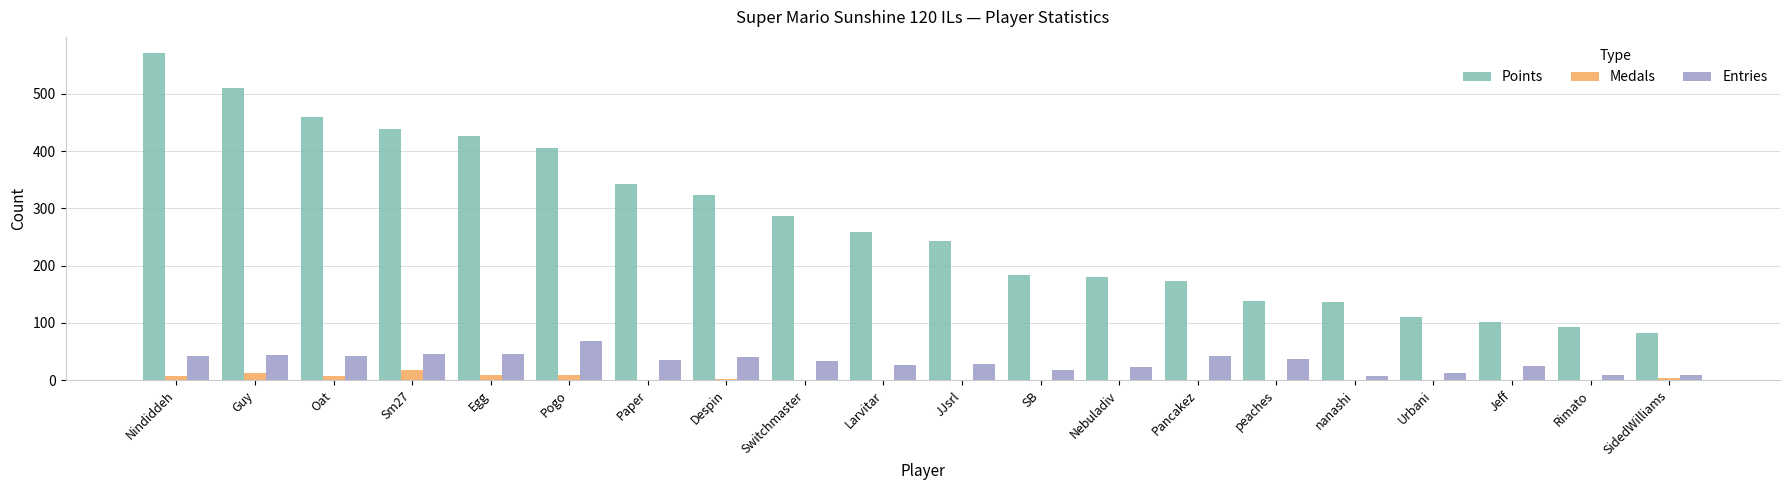

What is the sum of all Points values?

5462